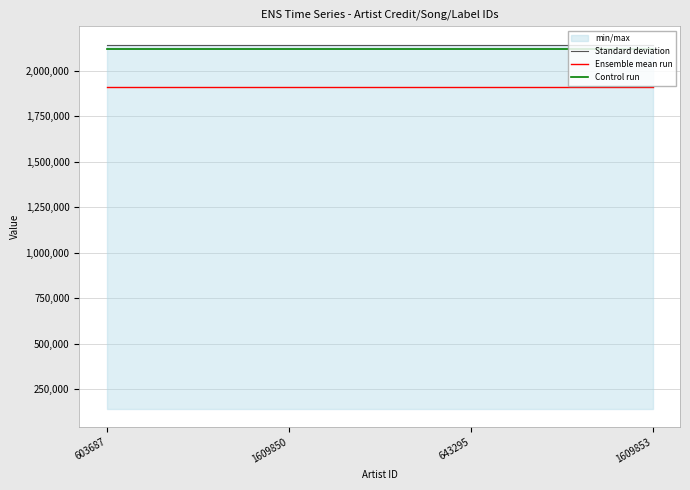

What is the total value across all series at 1609850?

6177607.6